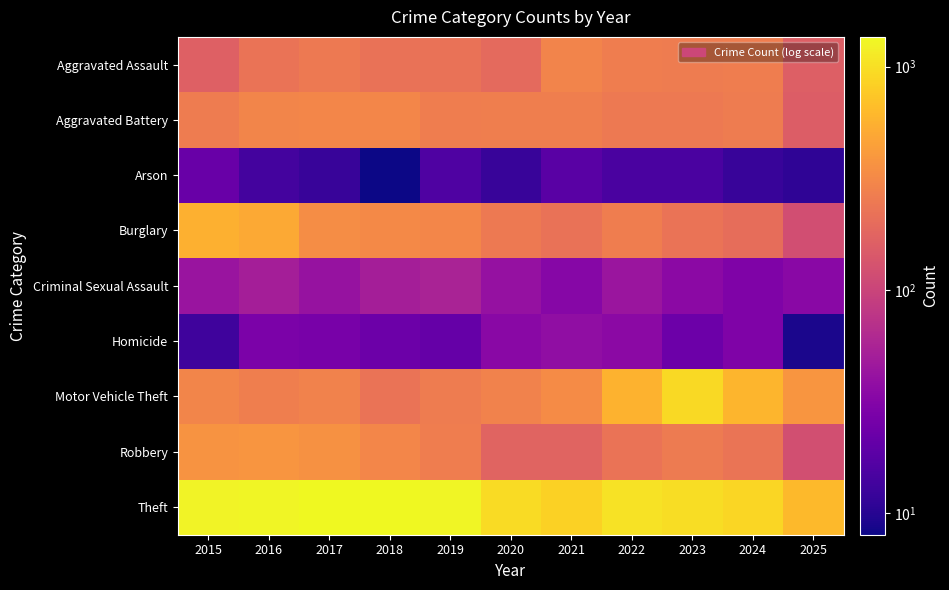

Which category has the lowest value across all series?

2018